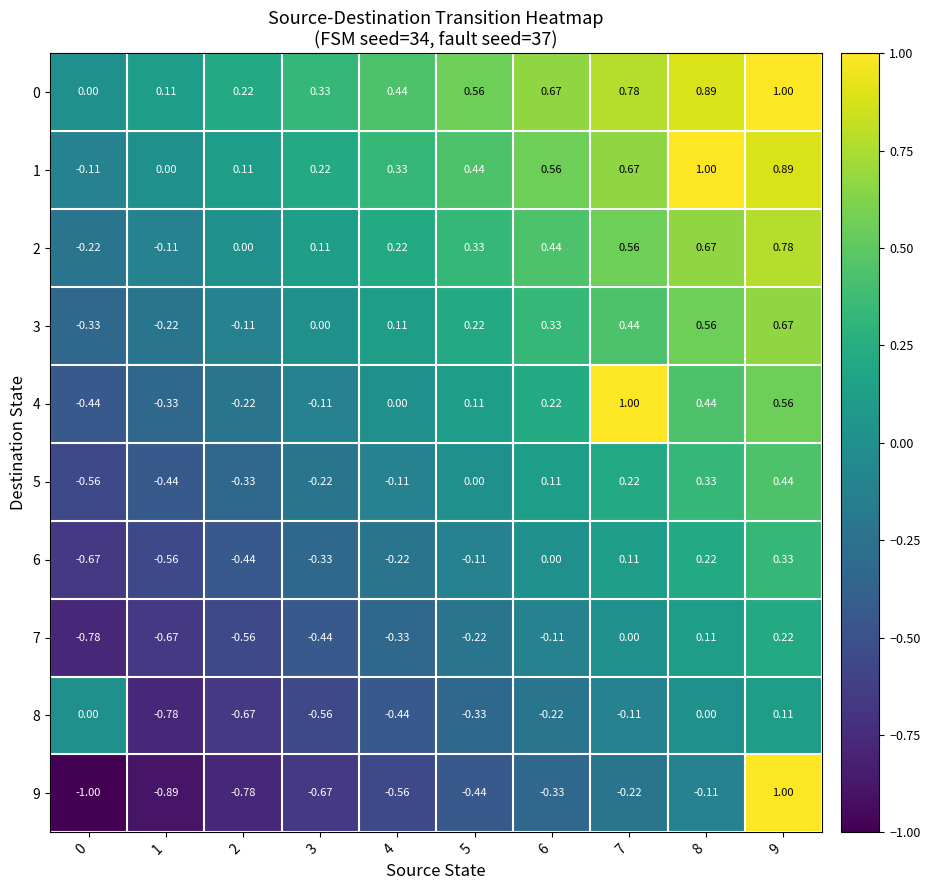

Which series changed the most between 2 and 6?

4